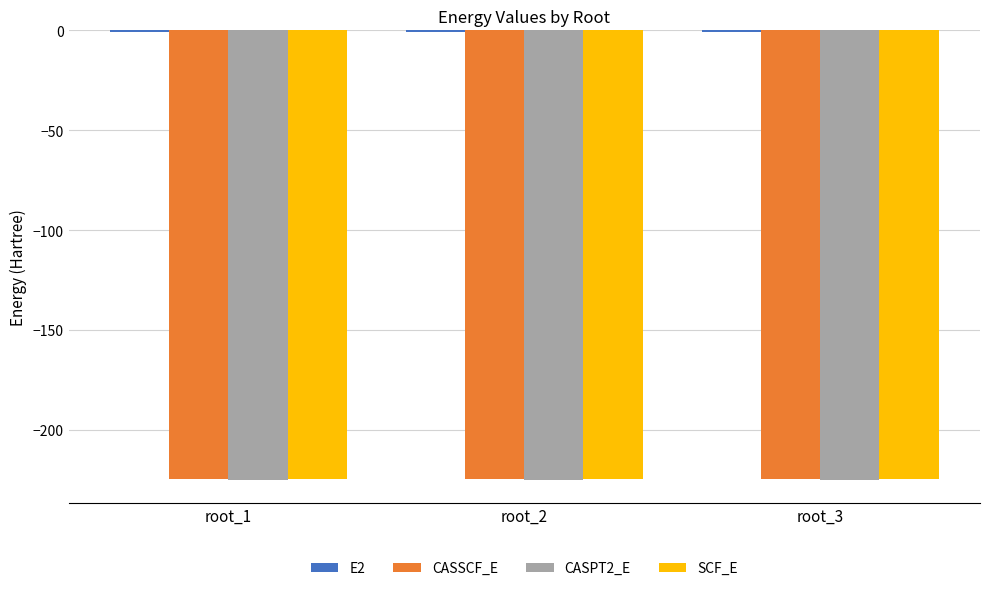

The value of SCF_E at root_3 is -400.1. True or false?

False